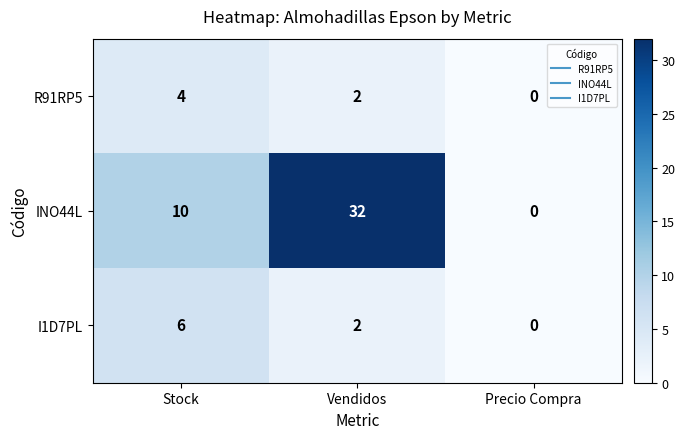

List the series in order of their peak value, lowest first.

R91RP5, I1D7PL, INO44L